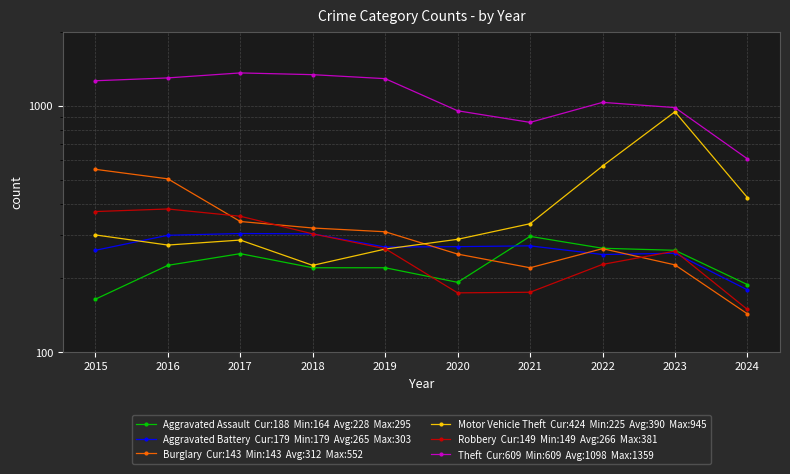

What is the sum of all Robbery values?

2656